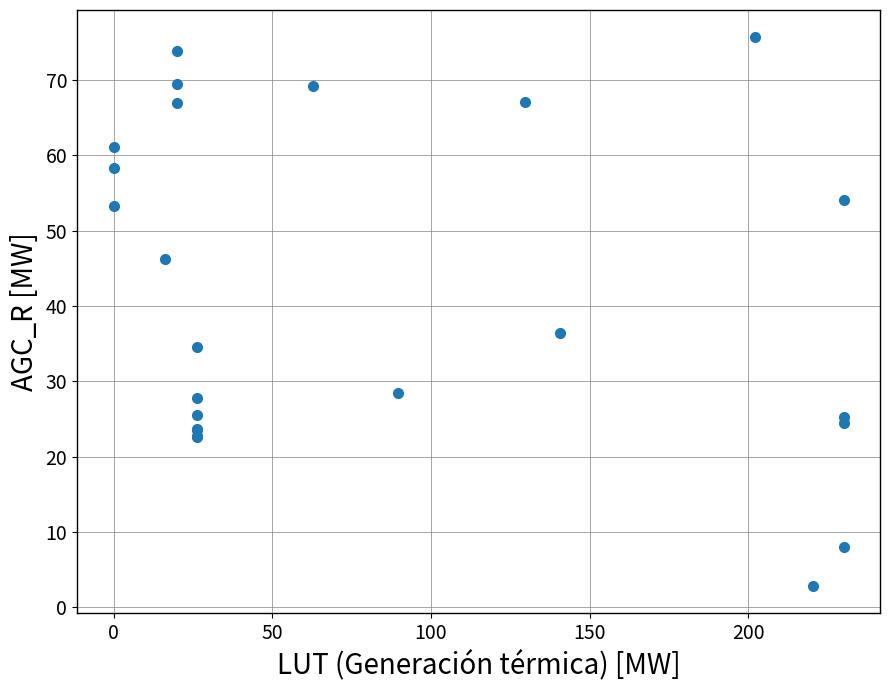

What Y value in the scatter plot is closest to 39?

36.5